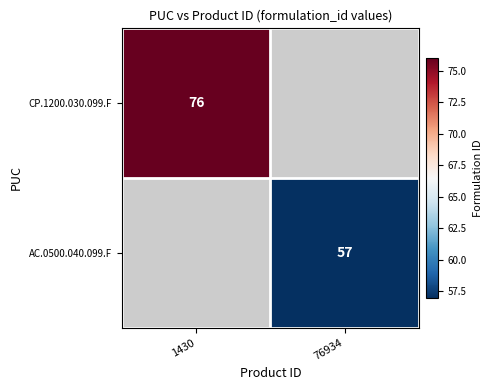

The AC.0500.040.099.F series shows 57 at 76934. True or false?

True